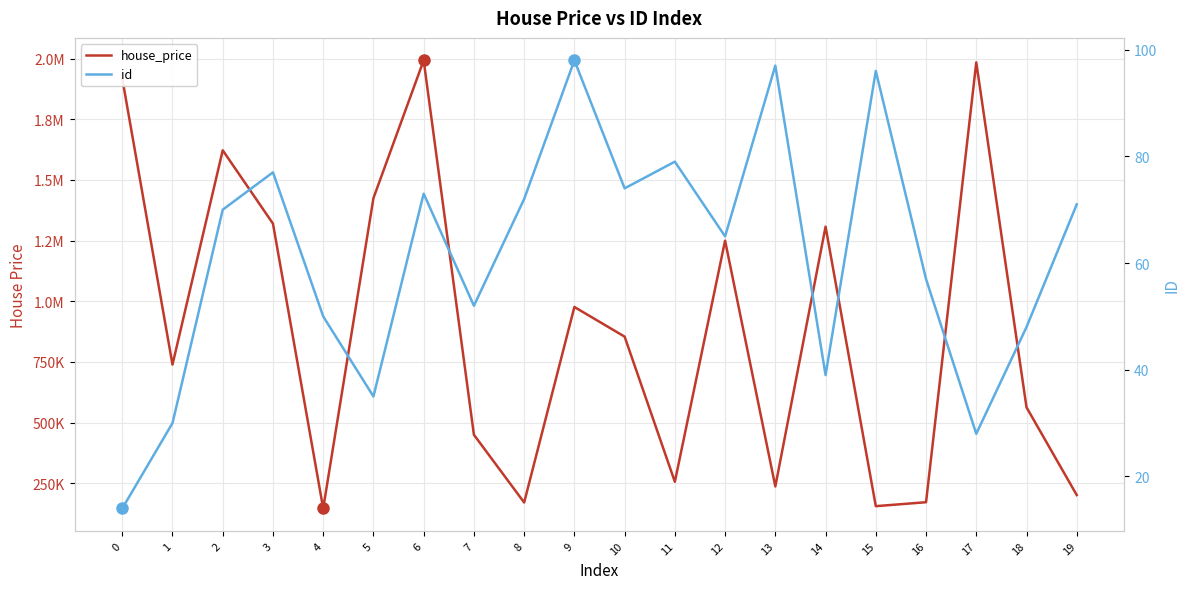

How many lines are shown in the chart?

2